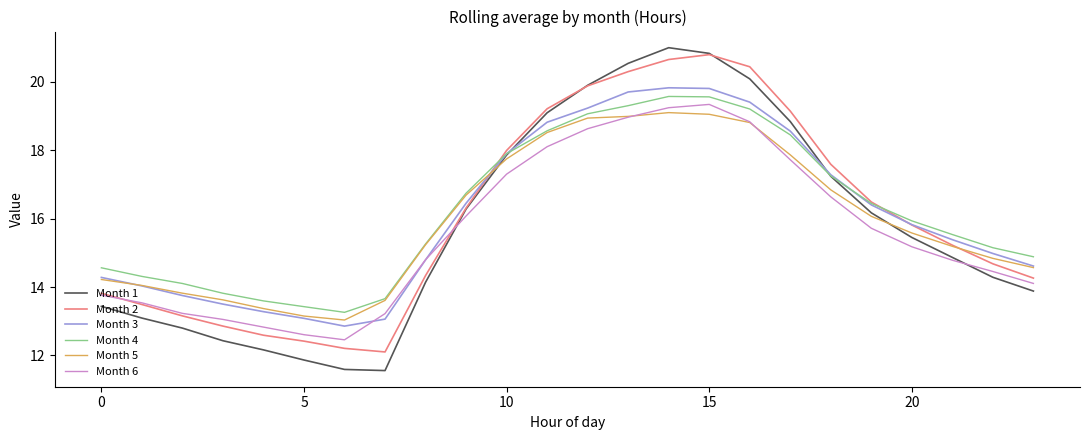

True or false: Month 6 has more than 2 points higher than both neighbors.

False